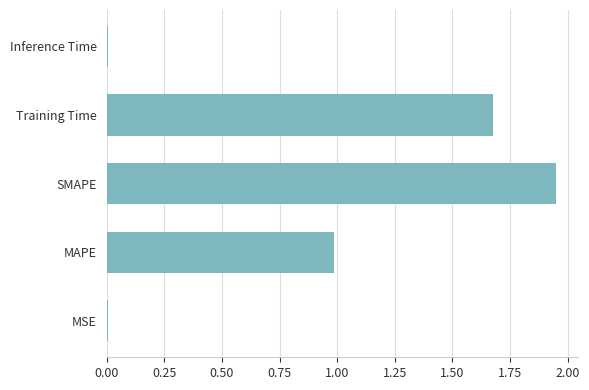

Which category has the highest value across all series?

SMAPE